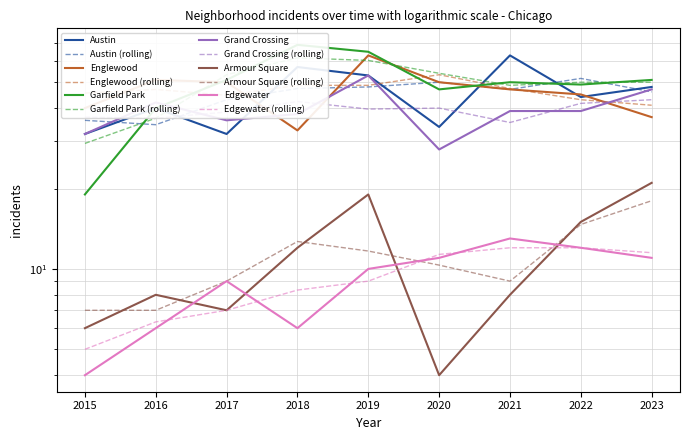

How many distinct data groups are displayed?

6